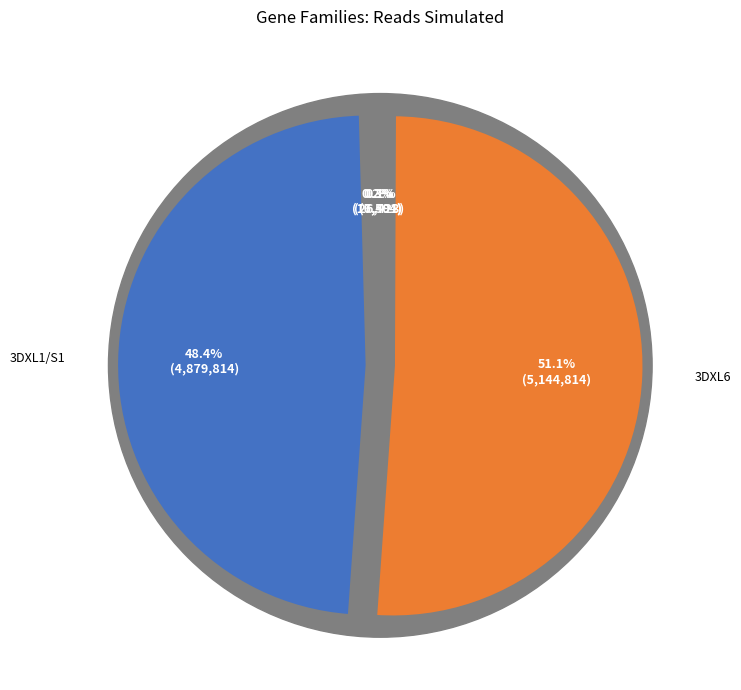

How many segments does this pie chart have?

5